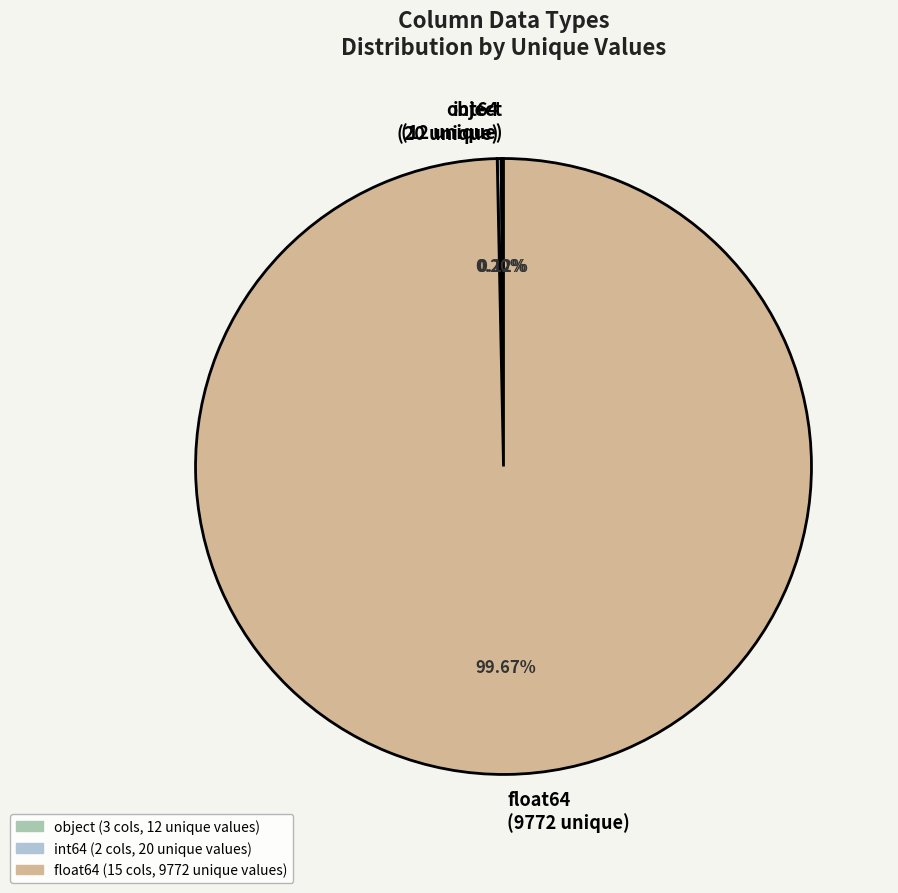

Does float64 (9772 unique) account for over 50% of the chart?

Yes